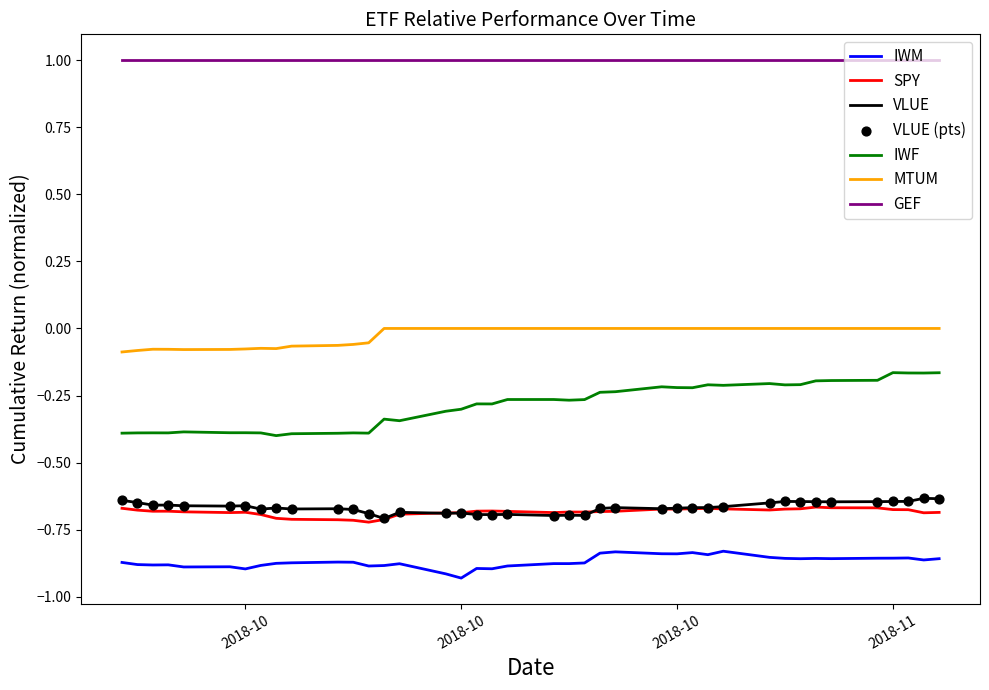

Which series has the largest total across all categories?

GEF